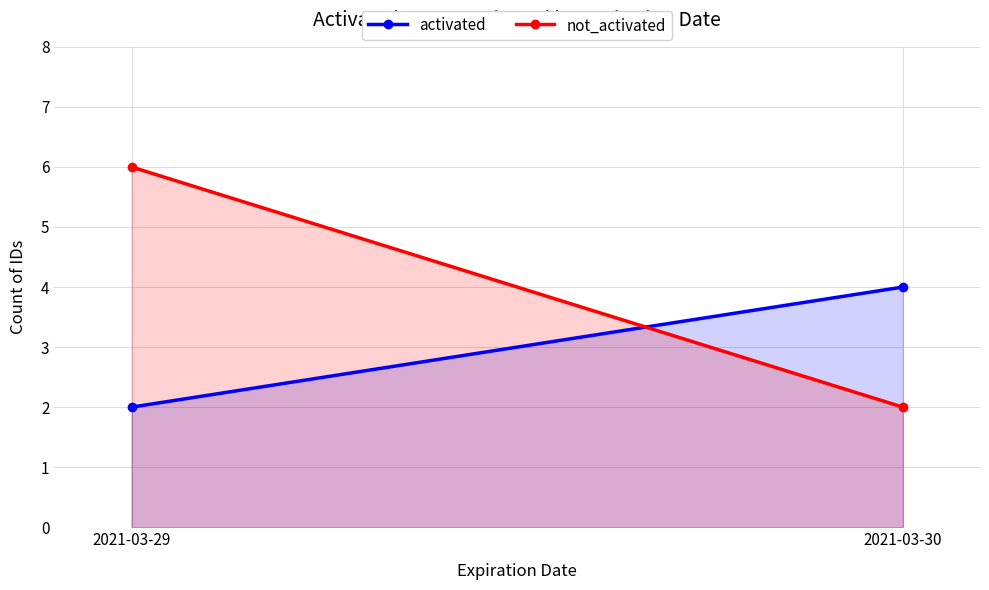

What is the difference between the activated values at 2021-03-30 and 2021-03-29?

2